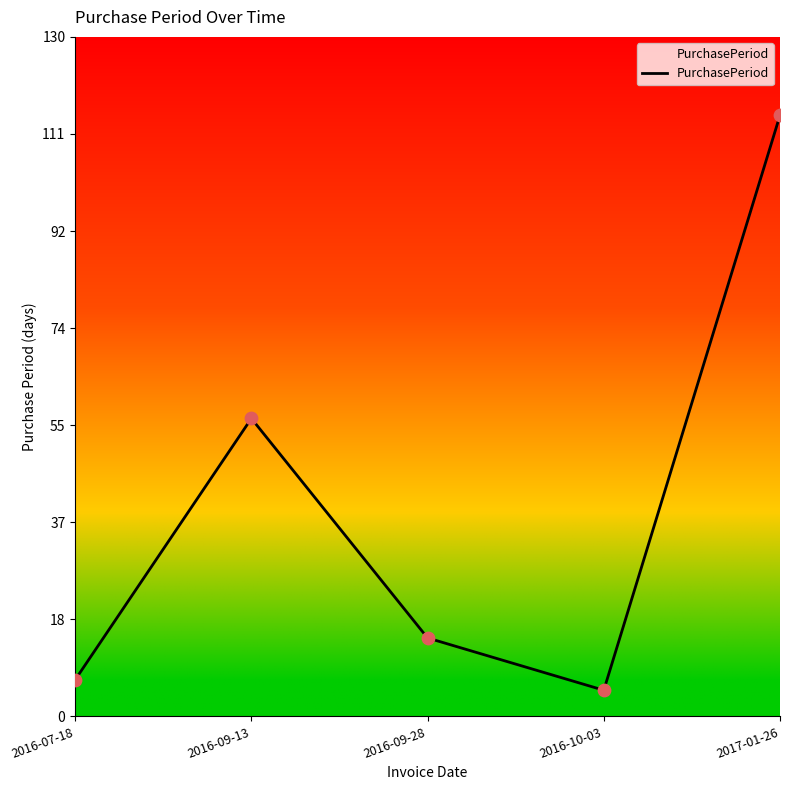

Approximately how many times larger is the value at 2017-01-26 compared to 2016-09-28?

7.7